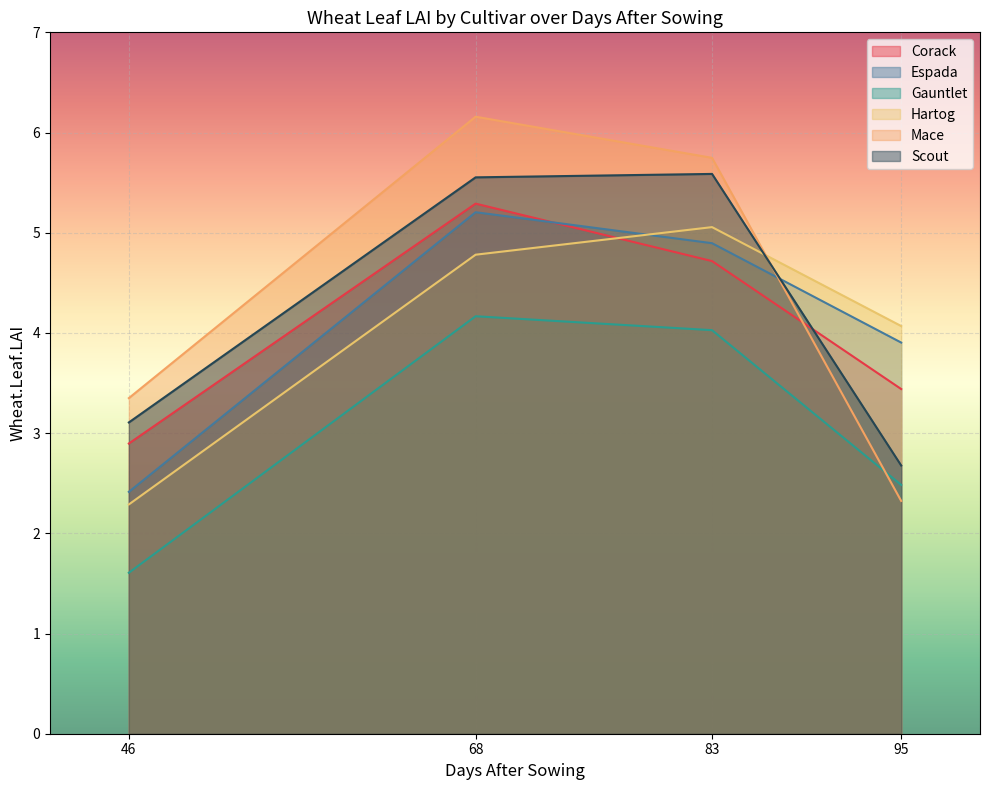

How many times do Hartog and Corack cross each other?

1